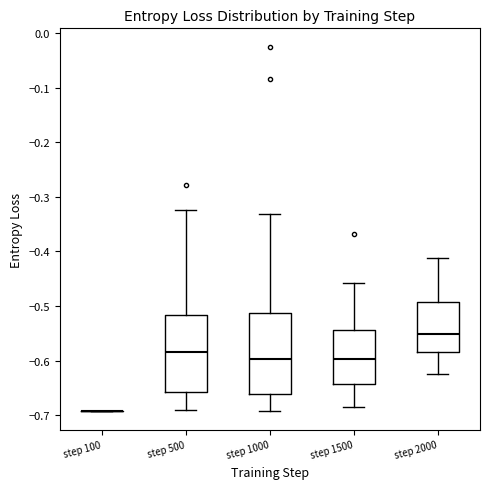

Reading left to right, read every box against the y-axis: the position of its median line, the range the box covers, and the ends of its whiskers. The values are not printed on the chart, so give them approximately, as read against the axis.

step 100: box collapsed to a line at -0.69, whiskers -0.69 to -0.69
step 500: median -0.59, box -0.66 to -0.52, whiskers -0.69 to -0.32
step 1000: median -0.60, box -0.66 to -0.51, whiskers -0.69 to -0.33
step 1500: median -0.60, box -0.64 to -0.54, whiskers -0.68 to -0.46
step 2000: median -0.55, box -0.58 to -0.49, whiskers -0.62 to -0.41